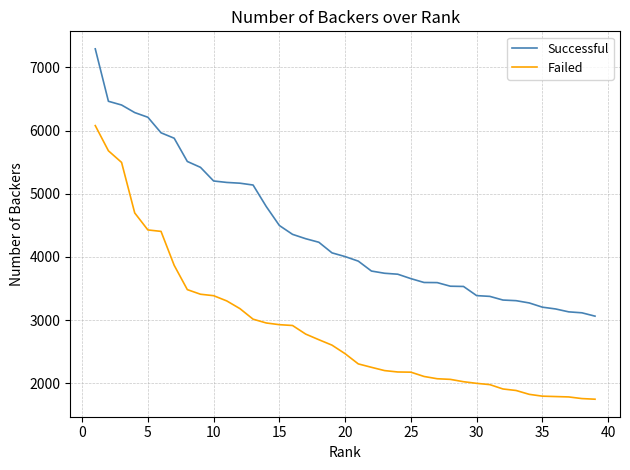

Which series has the largest range (max minus min)?

Failed